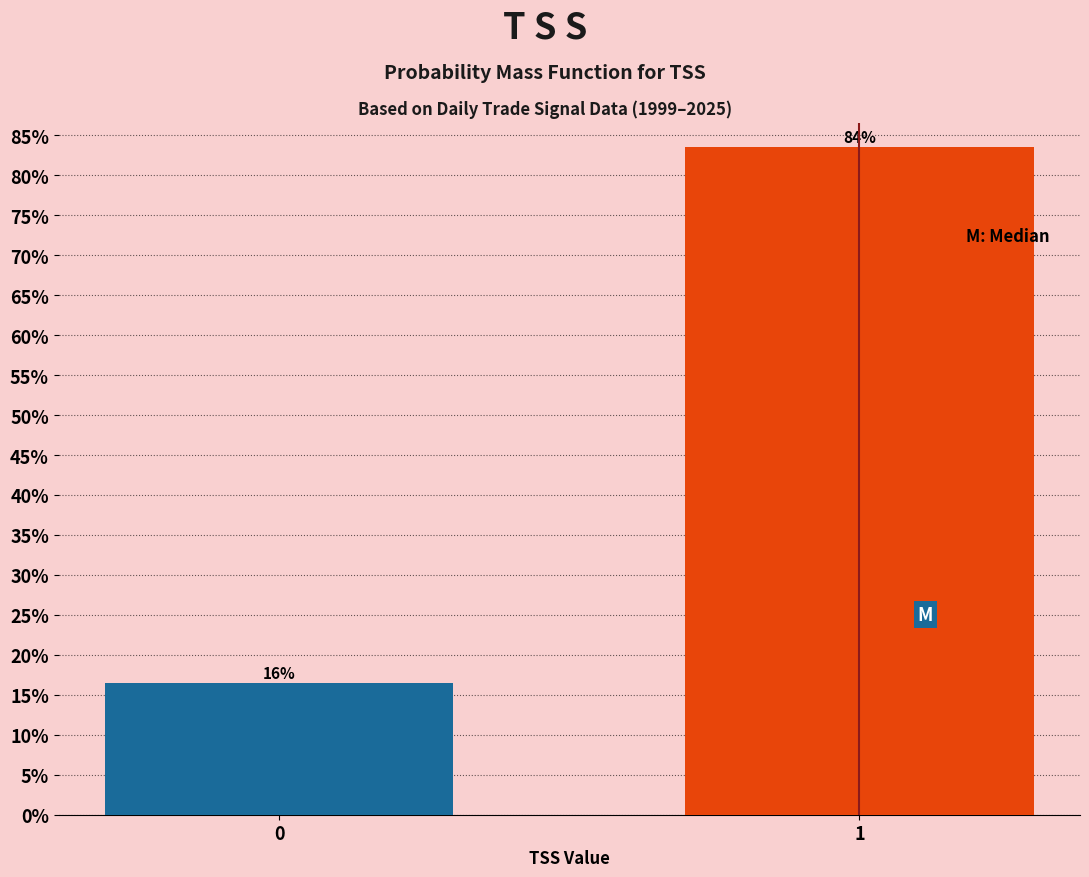

How many bars are there in total?

2